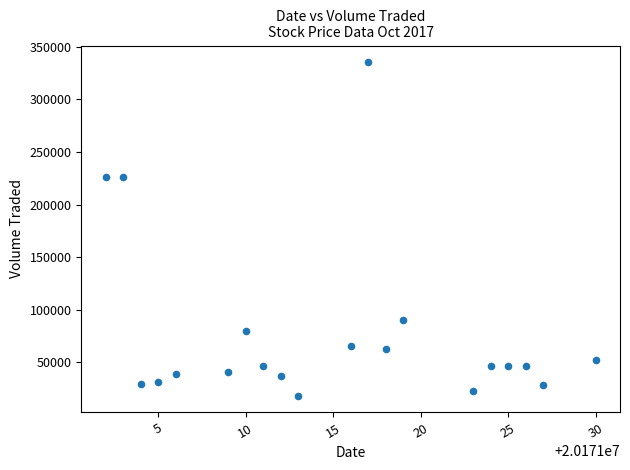

What is the range of X values (max minus min)?

28